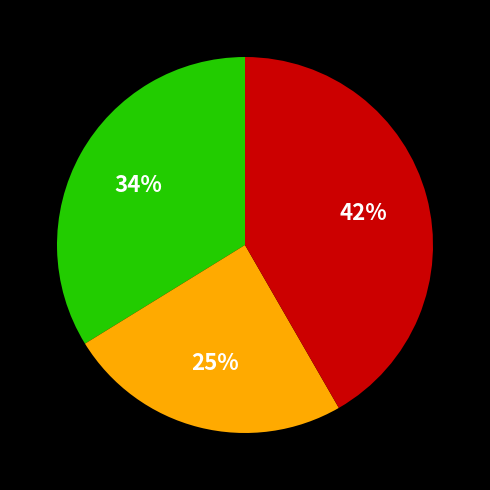

To the nearest percent, what is the difference between the largest and smallest slice percentages?

17%